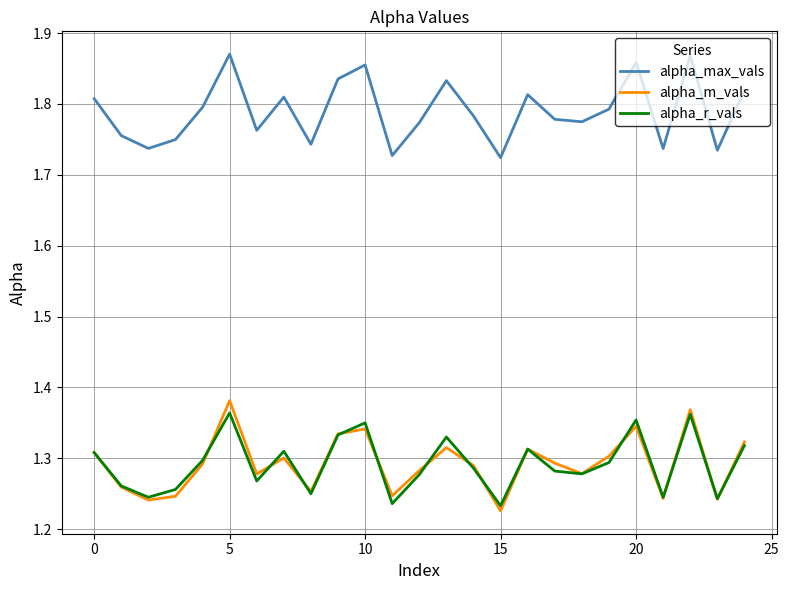

What is the difference between the maximum and minimum values in the alpha_max_vals series?

0.1